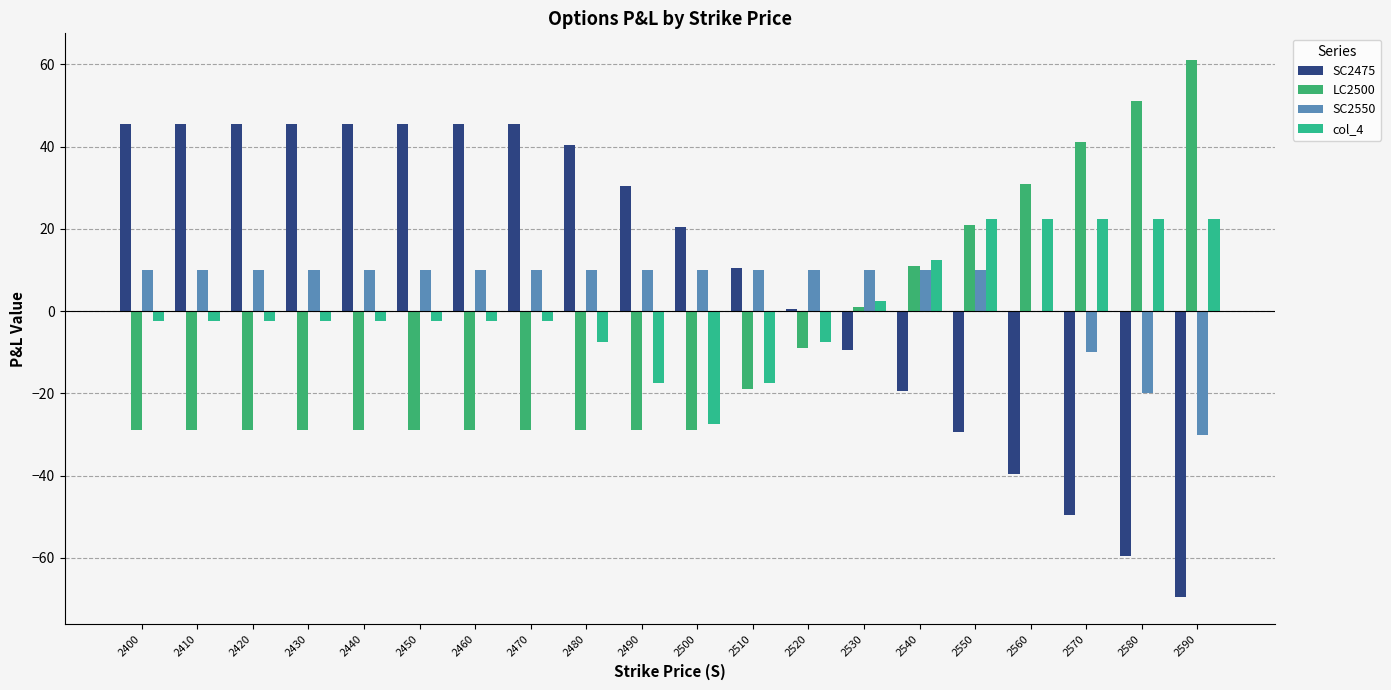

How many values in the SC2475 series exceed 30?

10